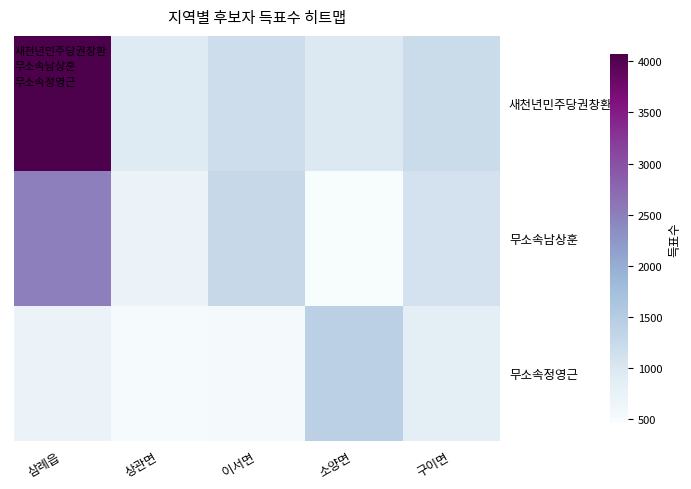

Reading left to right, transcribe all the data shown in this chart.

새천년민주당권창환: 삼례읍=4071	상관면=941	이서면=1179	소양면=969	구이면=1214
무소속남상훈: 삼례읍=2503	상관면=698	이서면=1265	소양면=467	구이면=1087
무소속정영근: 삼례읍=694	상관면=503	이서면=522	소양면=1418	구이면=848